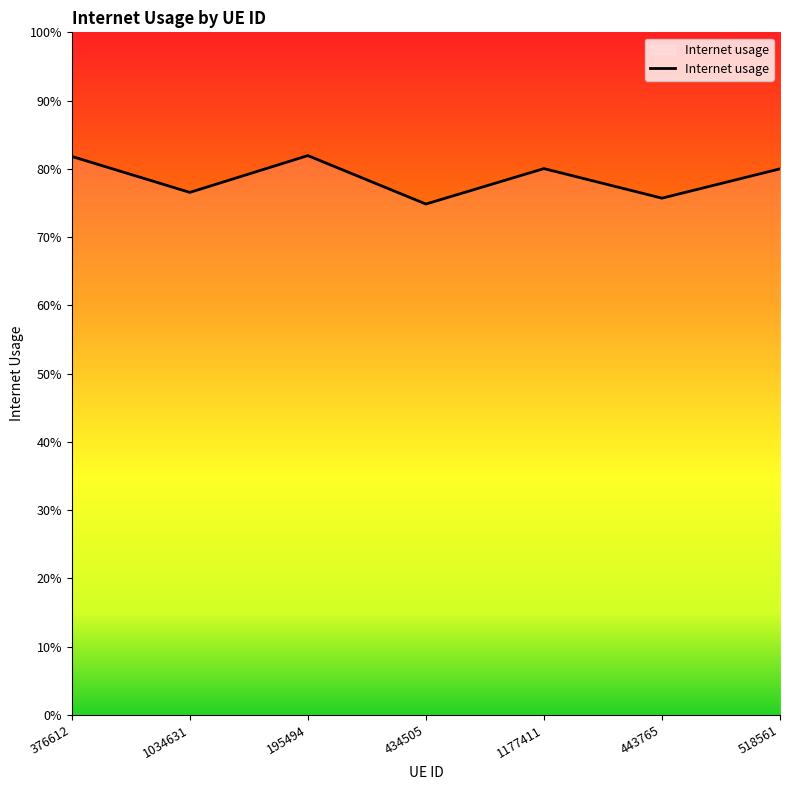

List the labels in order of value, smallest first.

434505, 443765, 1034631, 518561, 1177411, 376612, 195494